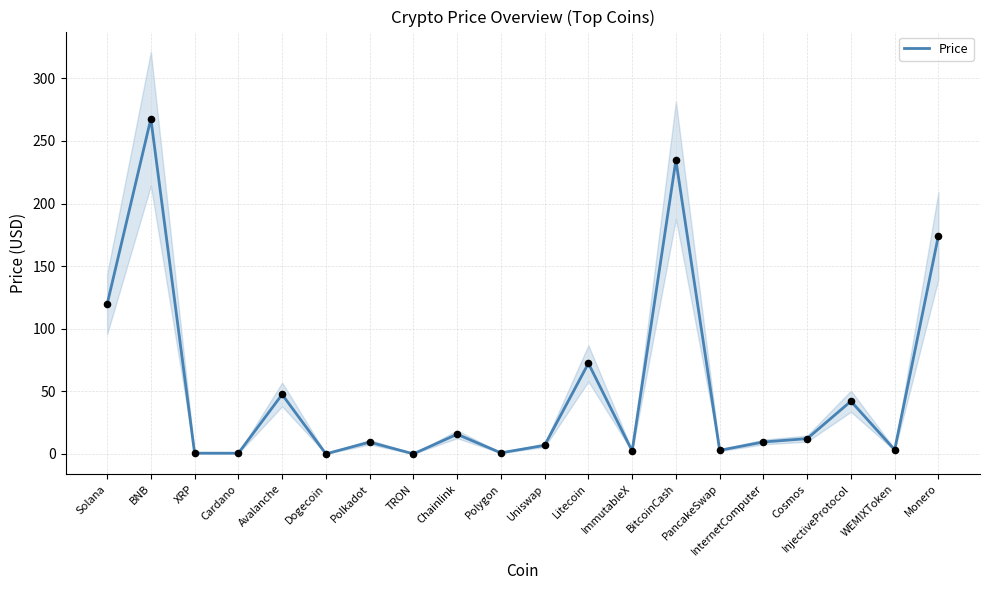

Which has a higher value, BitcoinCash or InternetComputer?

BitcoinCash